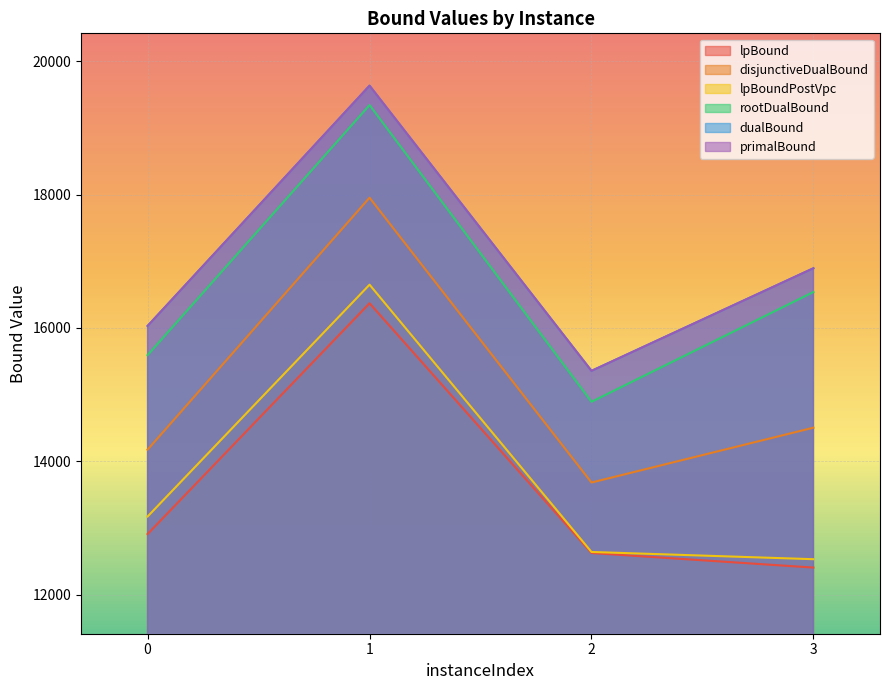

True or false: primalBound and dualBound intersect in this chart.

False